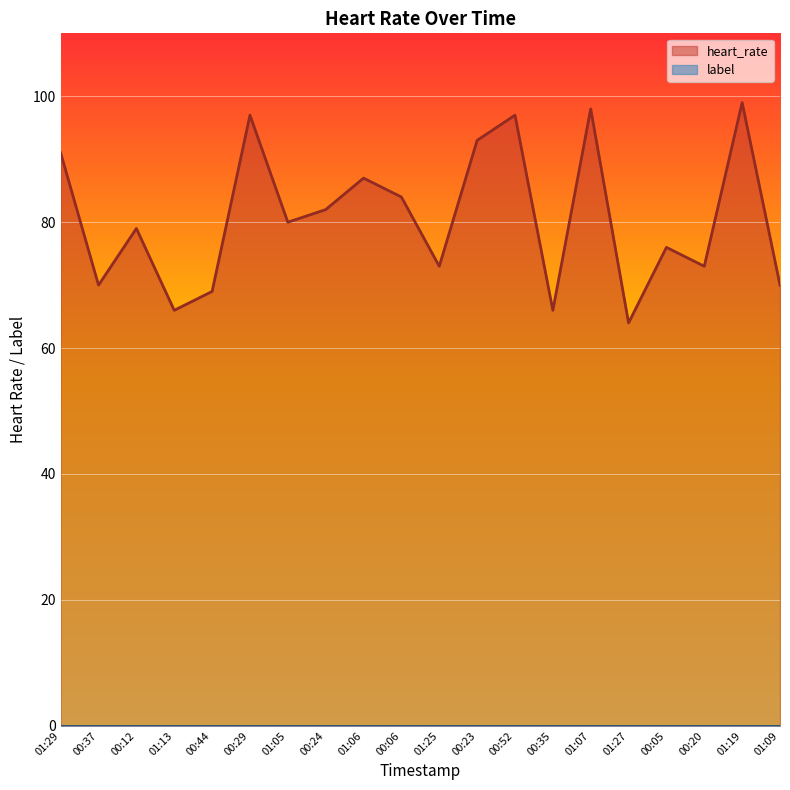

What position from the right is 00:24?

13